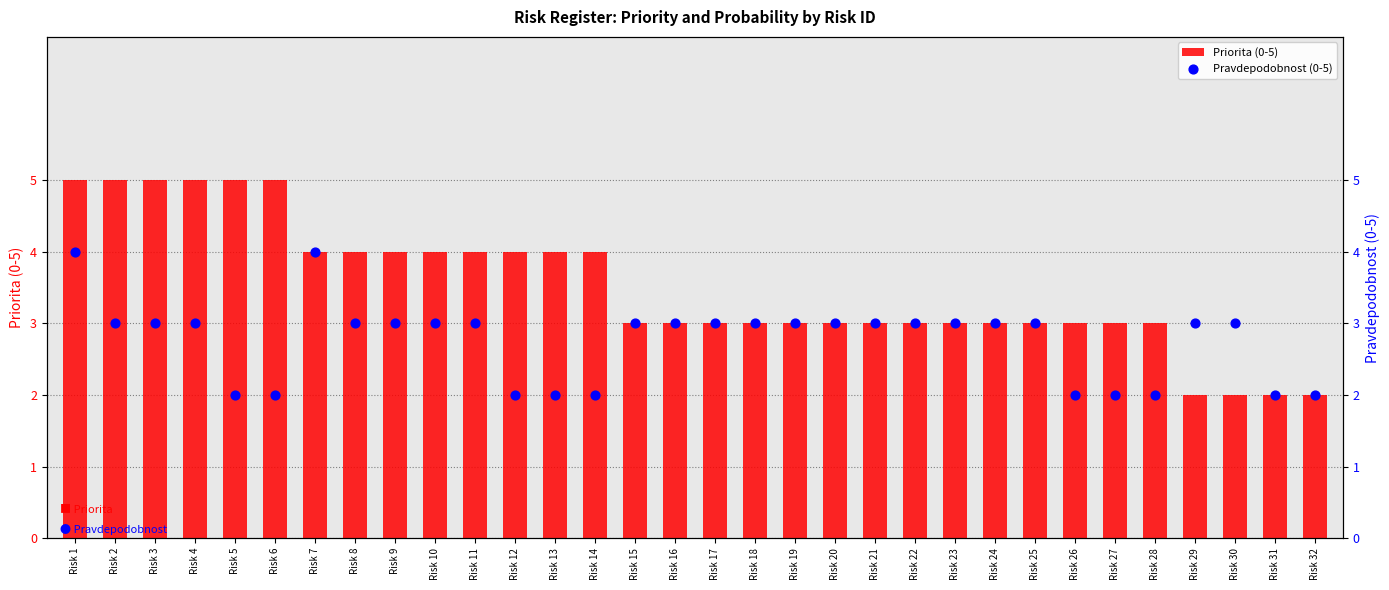

Which series has the largest total across all categories?

Priorita (0-5)